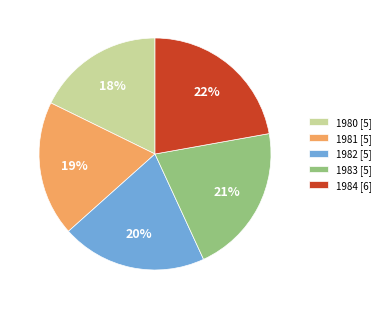

Is the sum of 1982 [5] and 1981 [5] greater than half?

No